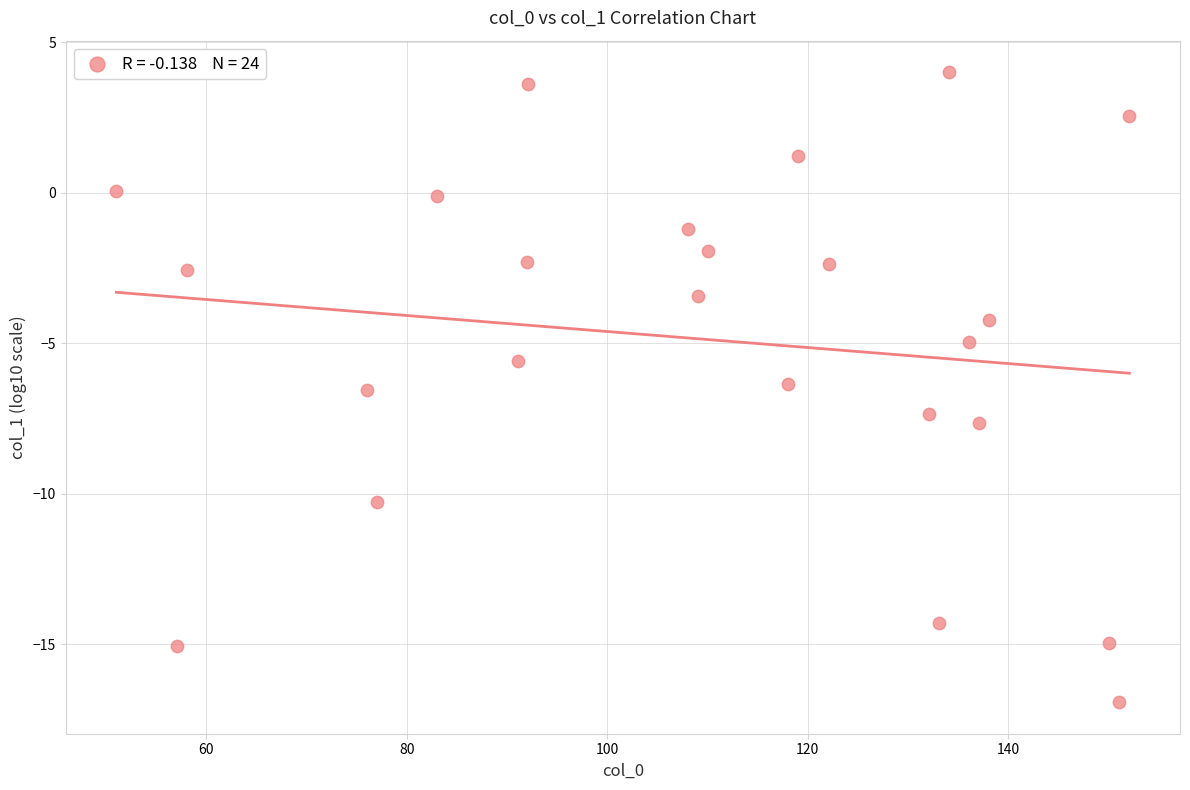

What is the range of Y values (max minus min)?

20.9